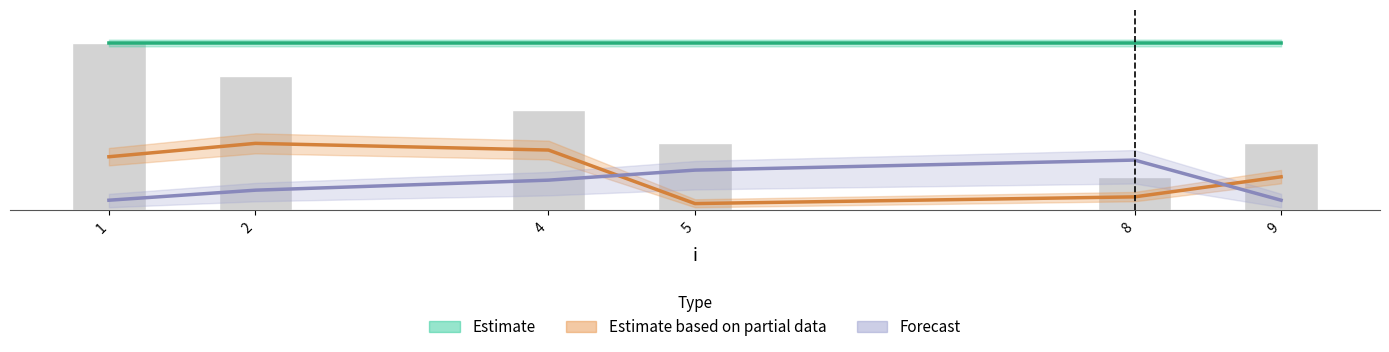

What value does the Estimate based on partial data series have at 2?

2.0